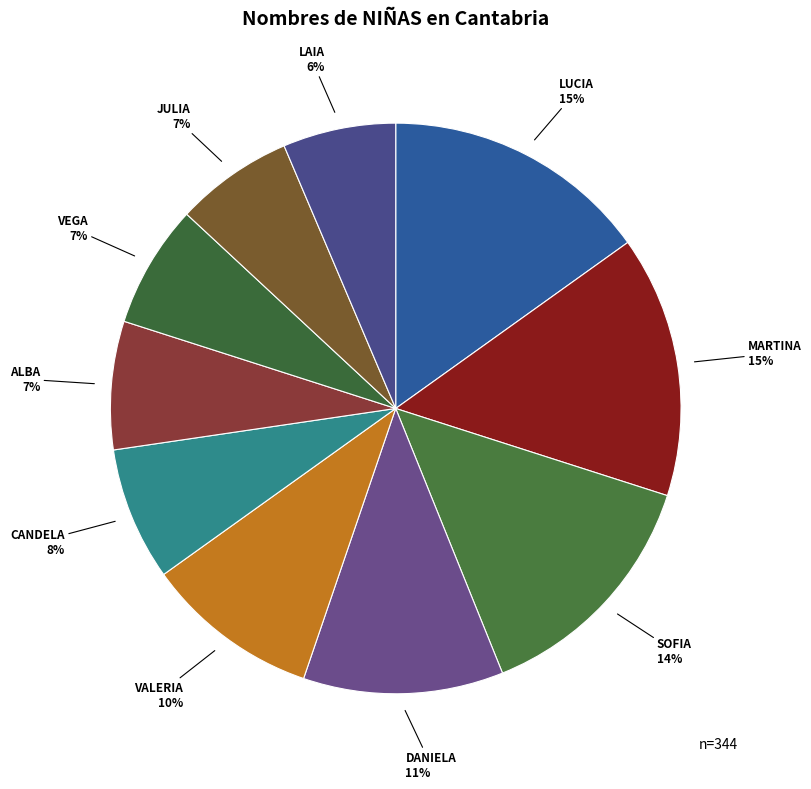

True or false: LAIA accounts for 6% of the total.

True